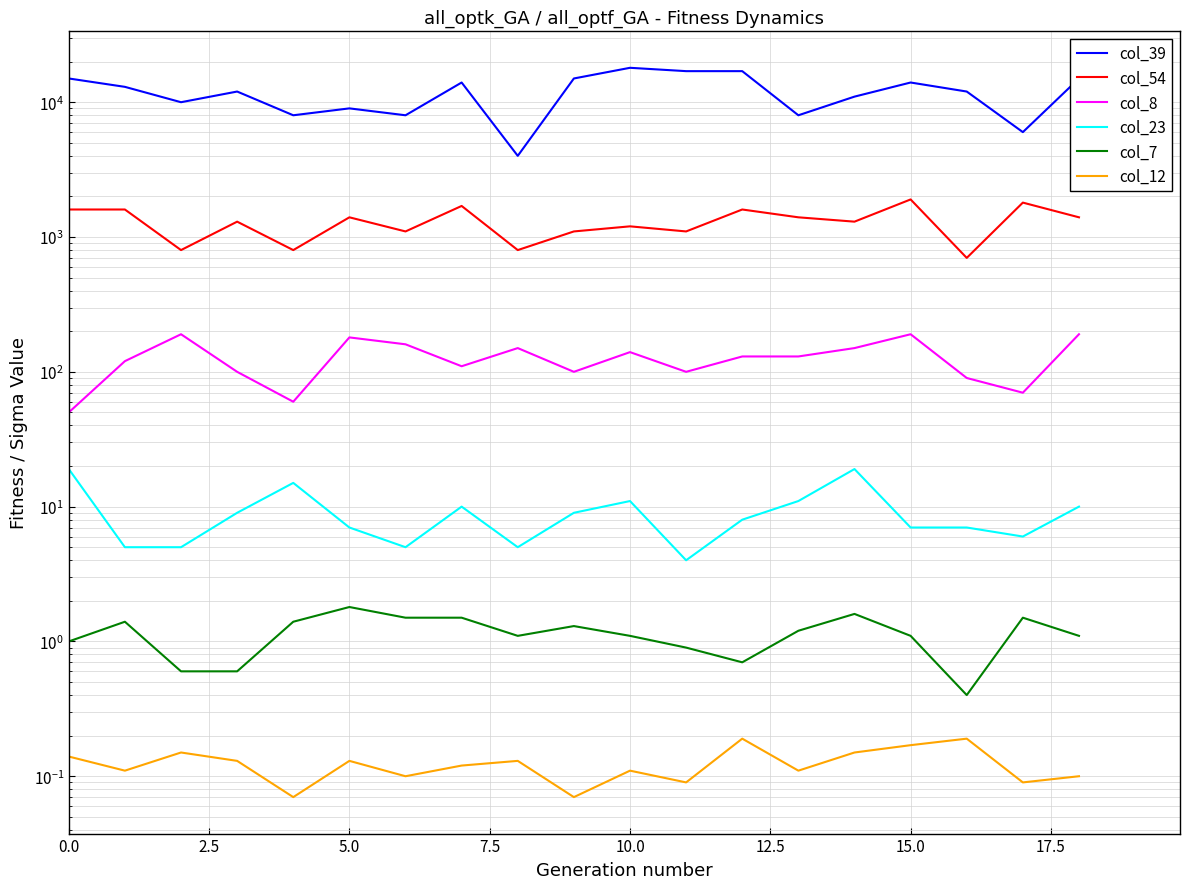

Is this an area chart (filled region under the line)?

No